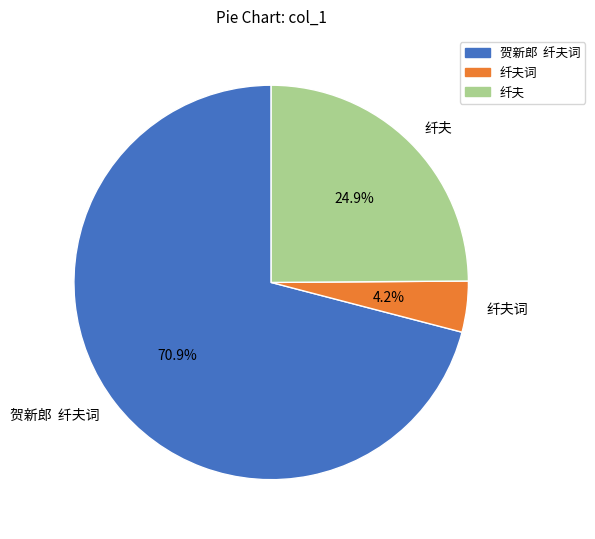

Count the number of slices in the pie.

3